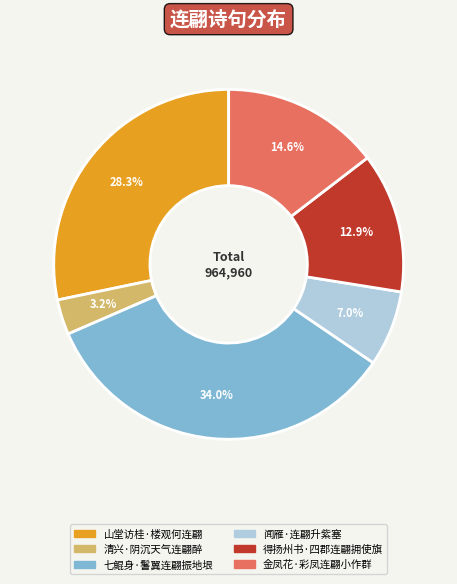

Rank the categories by value from lowest to highest.

清兴·阴沉天气连翩醉, 闻雁·连翩升紫塞, 得扬州书·四郡连翩拥使旗, 金凤花·彩凤连翩小作群, 山堂访桂·楼观何连翩, 七鲲身·鬐翼连翩振地垠